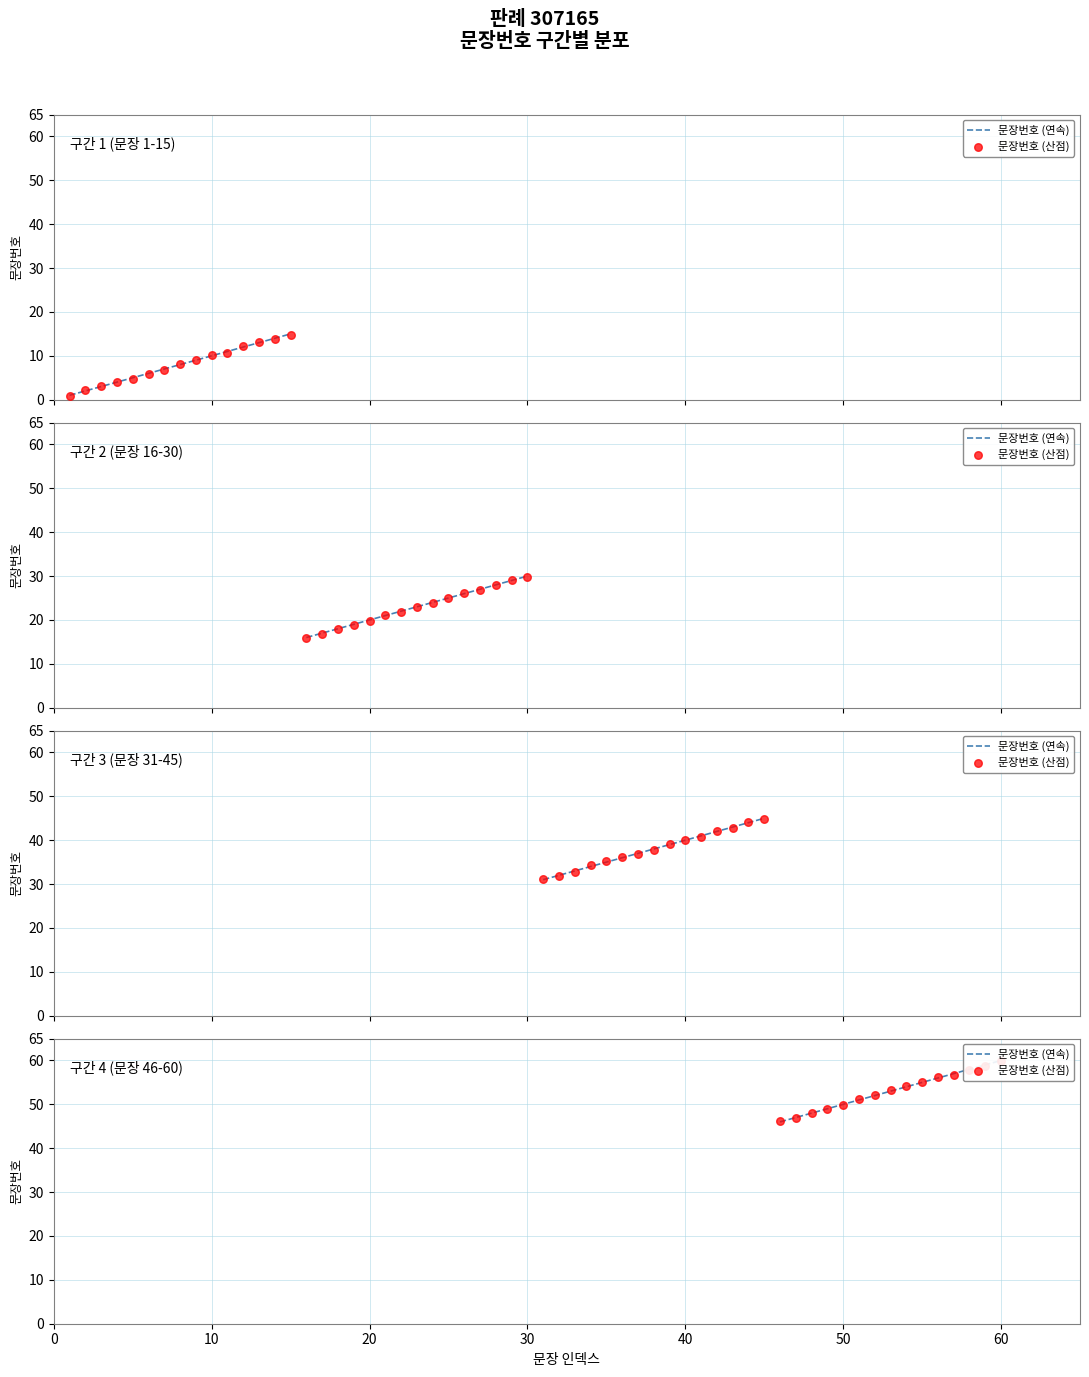

What are all the series names shown in the legend?

문장번호 (연속), 문장번호 (산점)